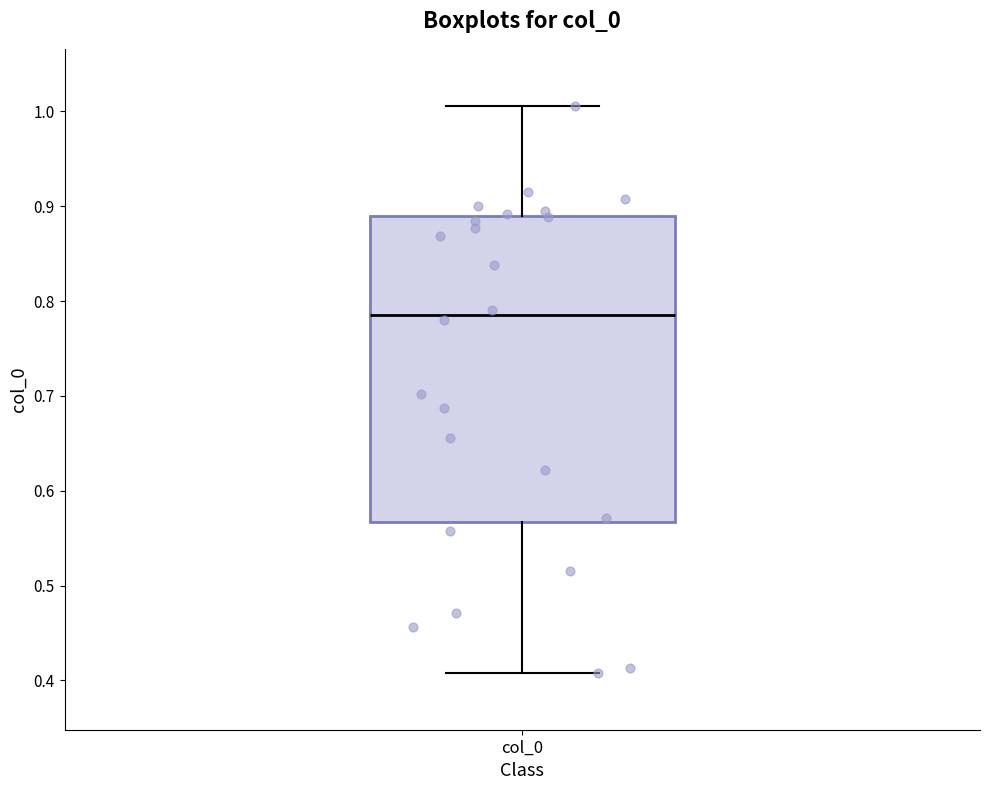

Where is the upper edge of the box for col_0 on the y-axis? The values are not printed on the chart, so give them approximately, as read against the axis.

0.89